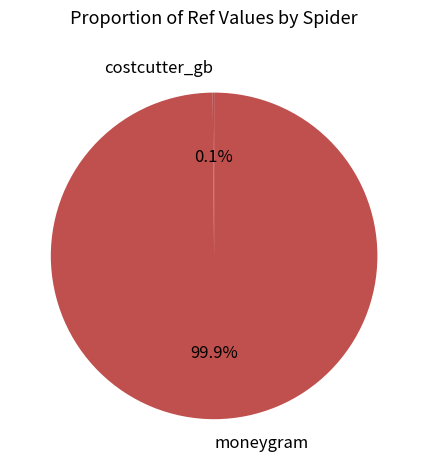

How much of the chart is everything except moneygram?

0.1%